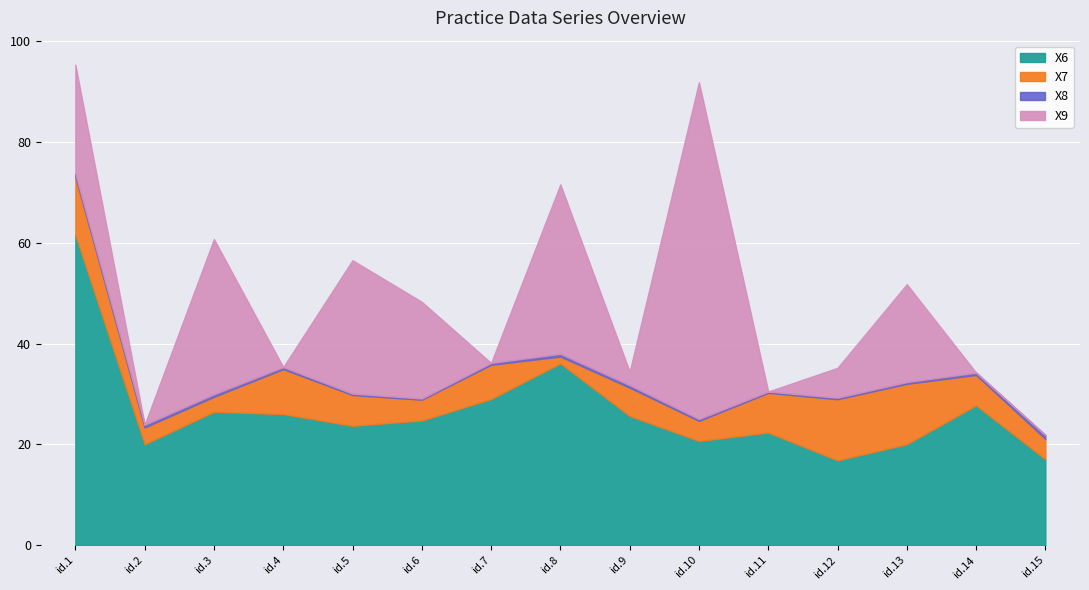

How many data points in X7 are less than 6?

7